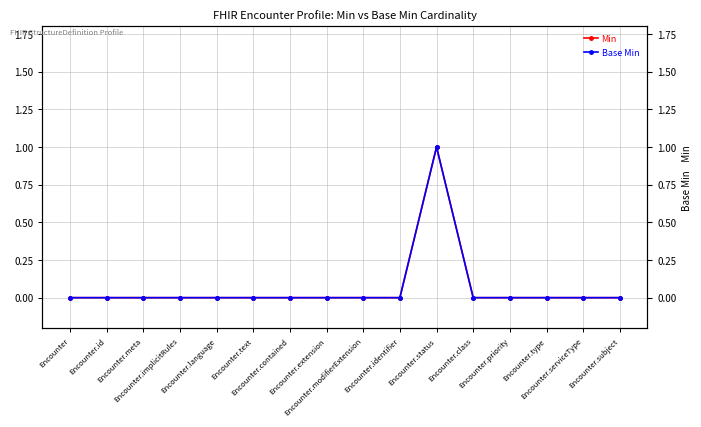

What is the label of the 4th point from the right?

Encounter.priority